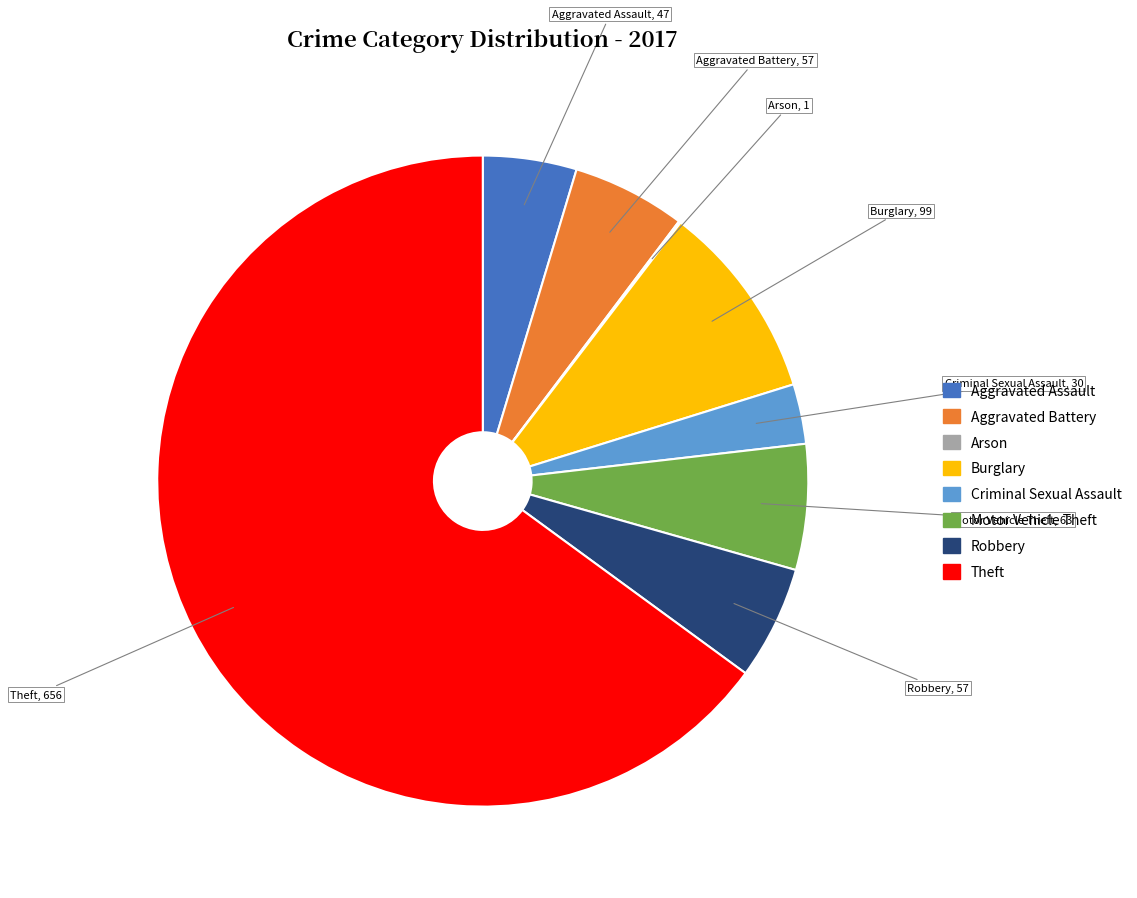

Combined, do Burglary and Aggravated Assault account for over 50%?

No